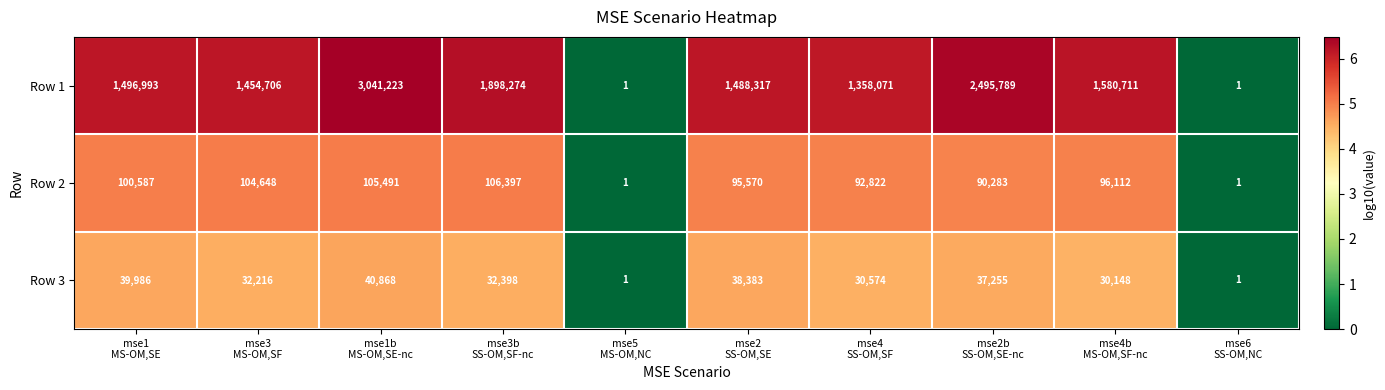

What is the highest value of the Row 1 series?

3041223